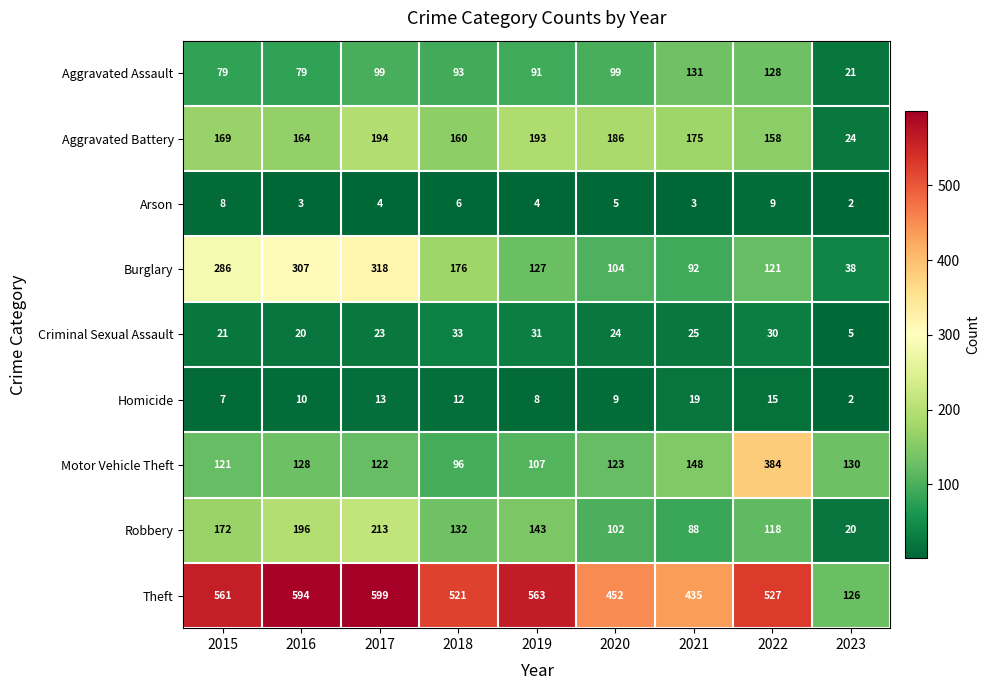

How many values in the Theft series are below 527?

4